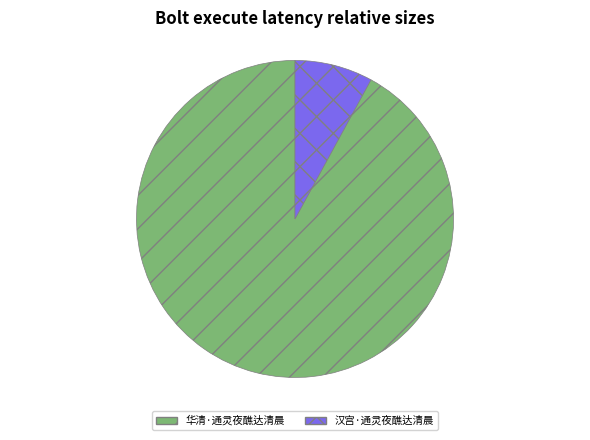

Is there a majority slice in this chart?

Yes